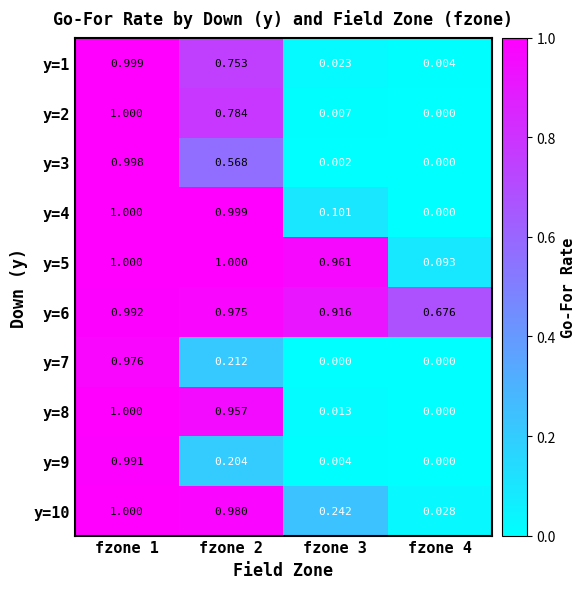

Is the value of y=10 at fzone 4 greater than the value of y=1 at fzone 2?

No